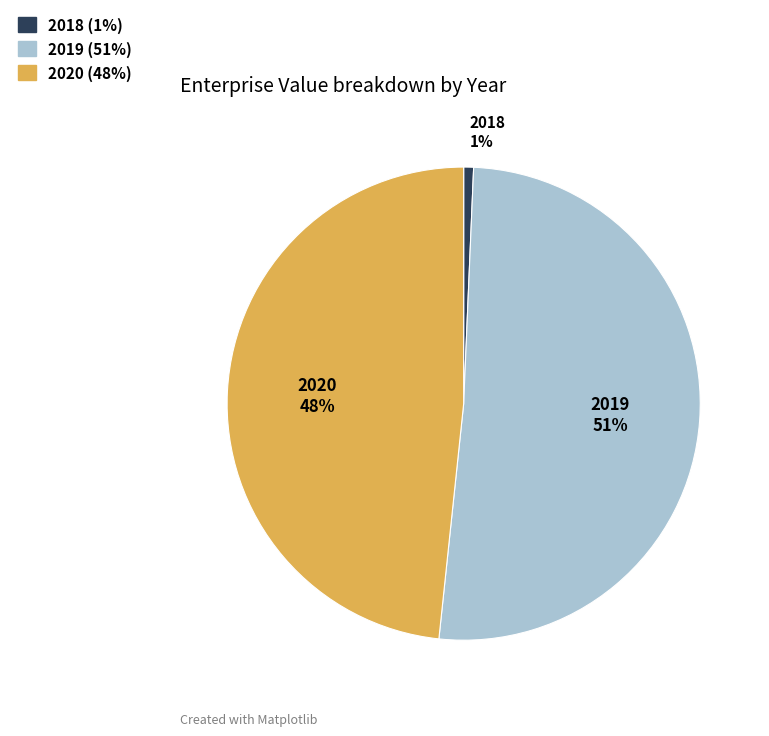

To the nearest percent, what is the difference between the 2019 and 2018 slice percentages?

50%